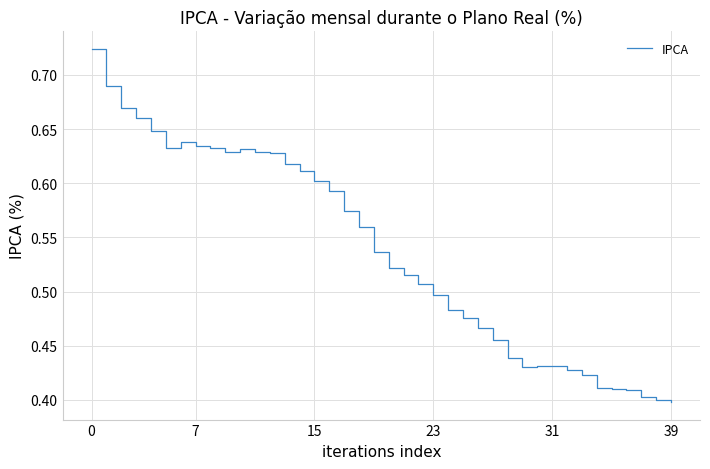

What is the sum of all values?

21.5